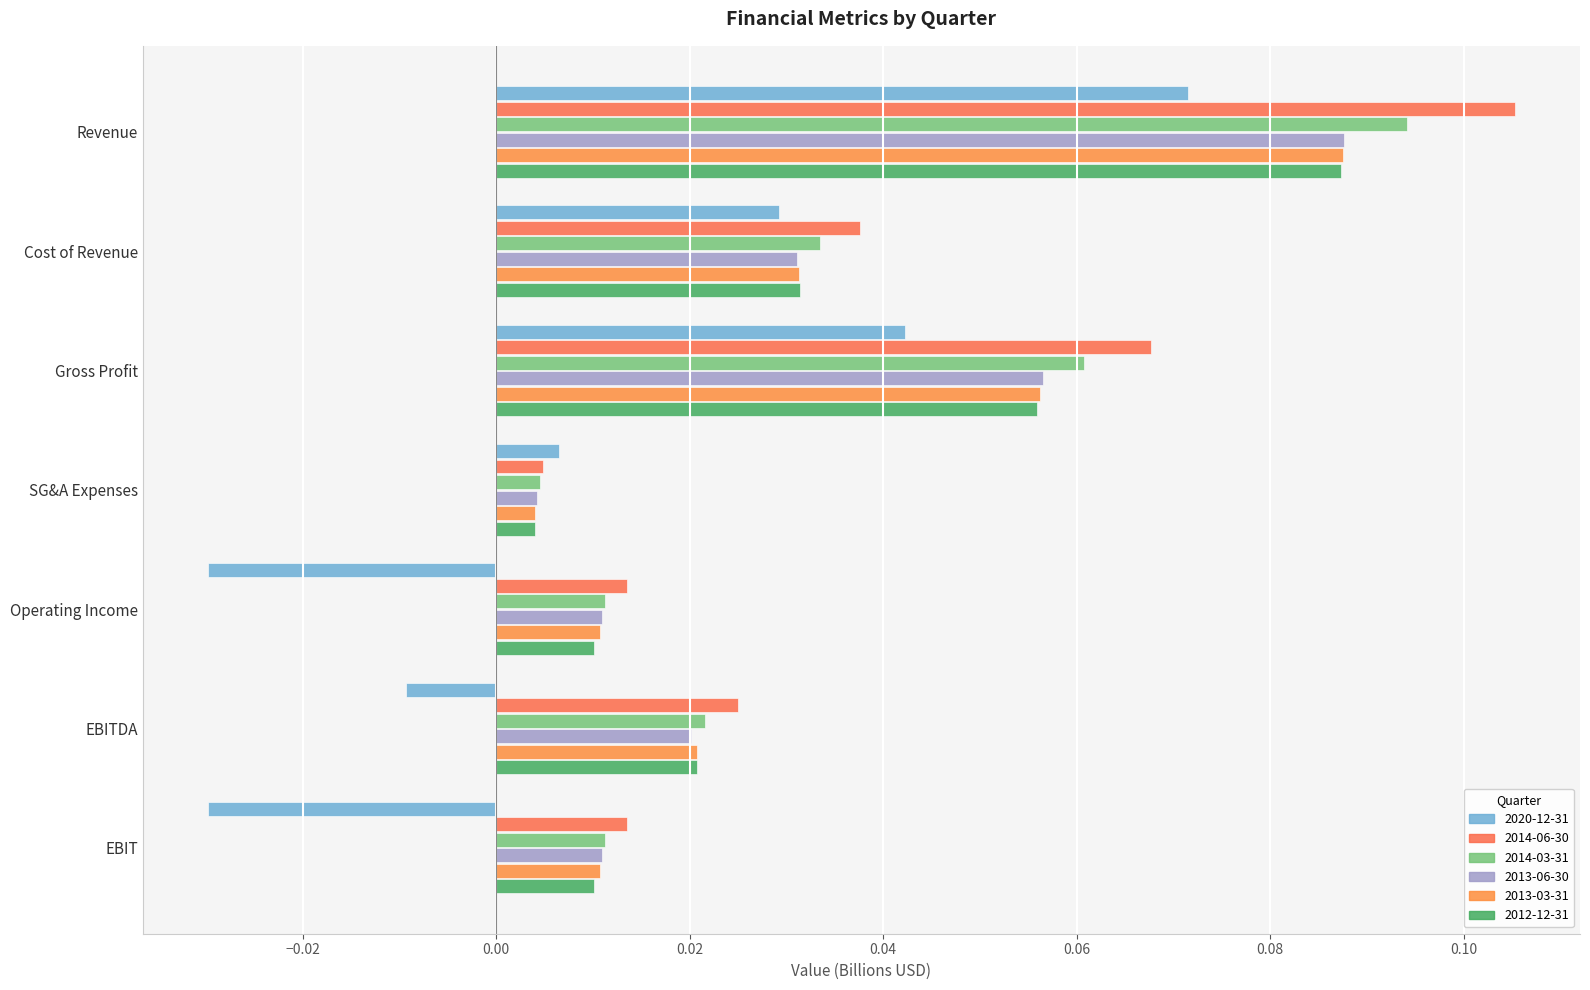

How many distinct data groups are displayed?

6